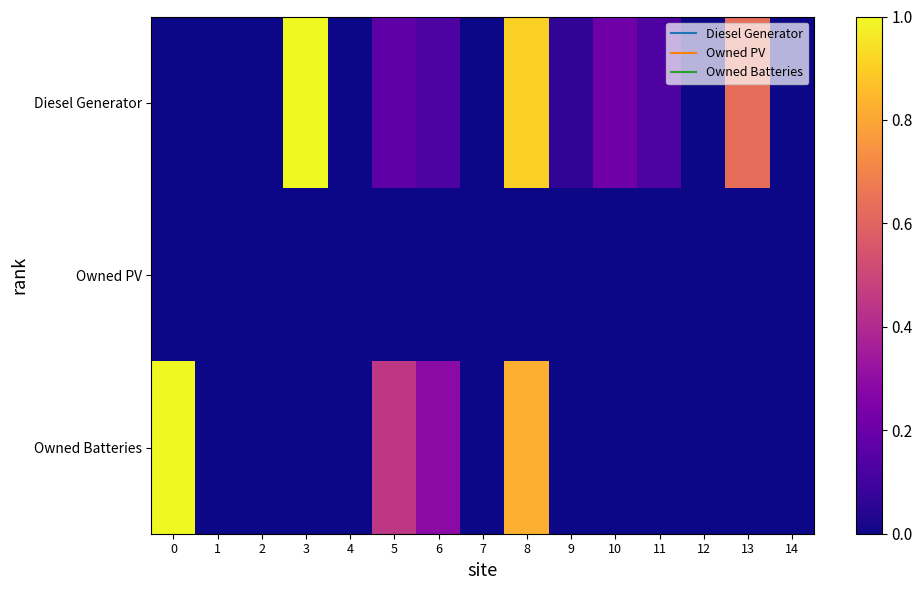

At which category does the chart reach its minimum across all series?

12